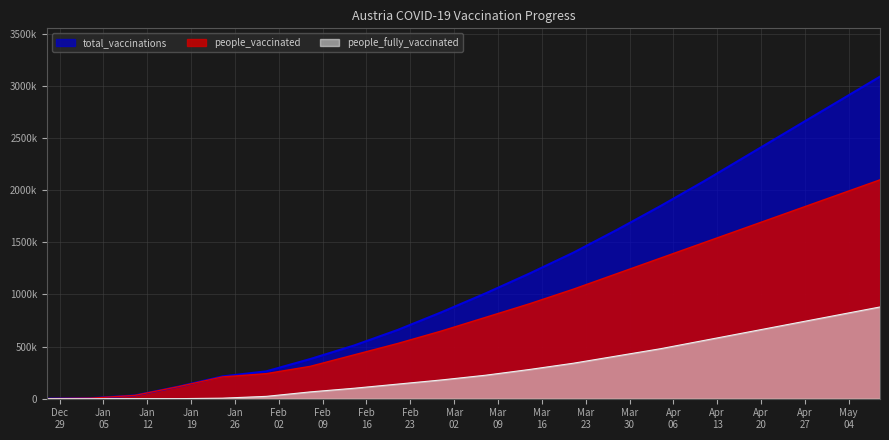

What is the average value of the total_vaccinations series?

1151958